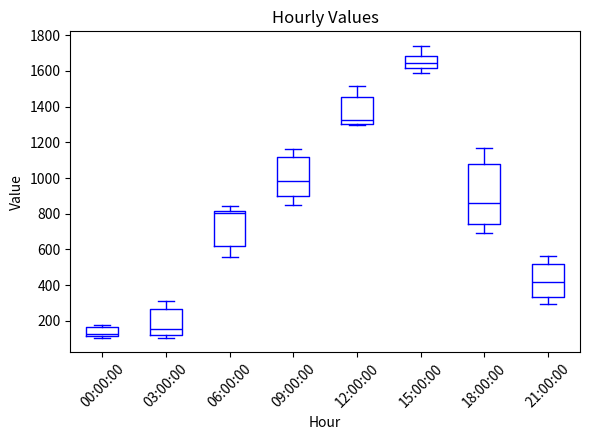

Where is the lower edge of the box for 06:00:00 on the y-axis? The values are not printed on the chart, so give them approximately, as read against the axis.

620